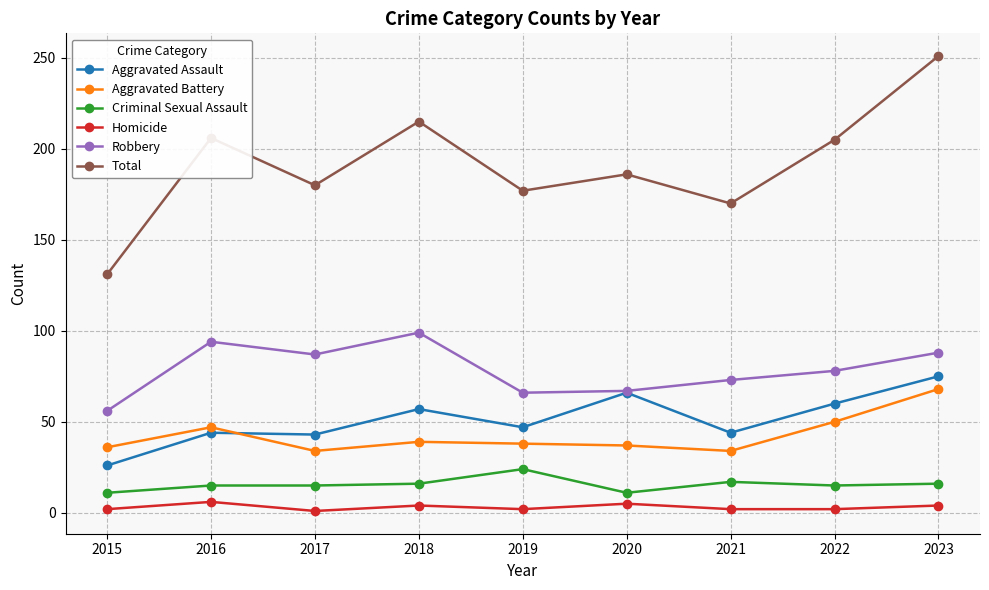

Which series has the widest spread of values?

Total